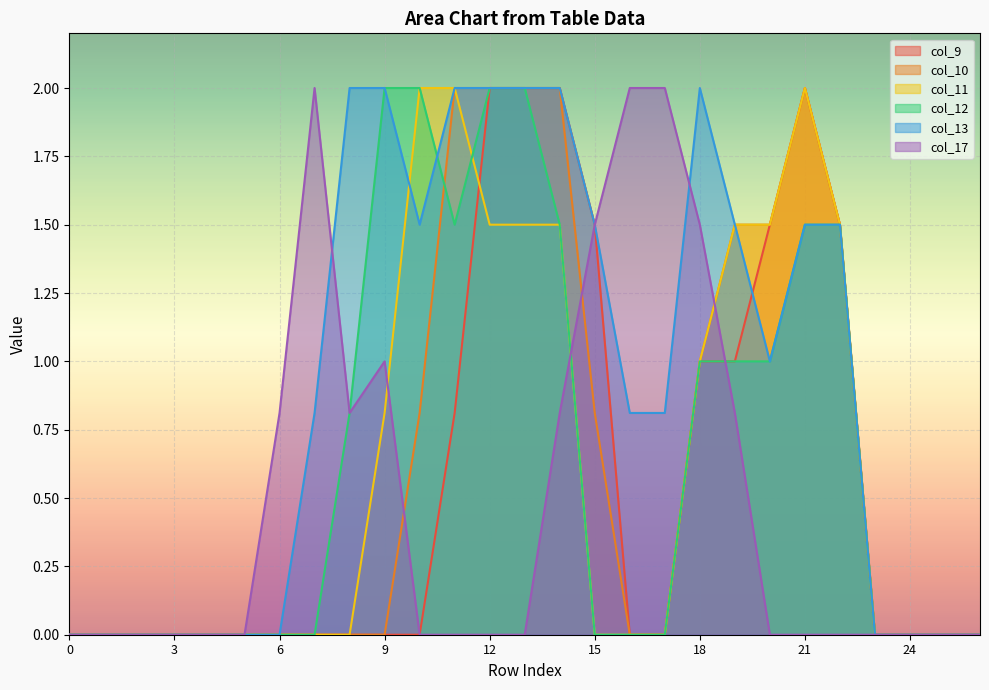

Does the chart display data point markers on the line(s)?

No